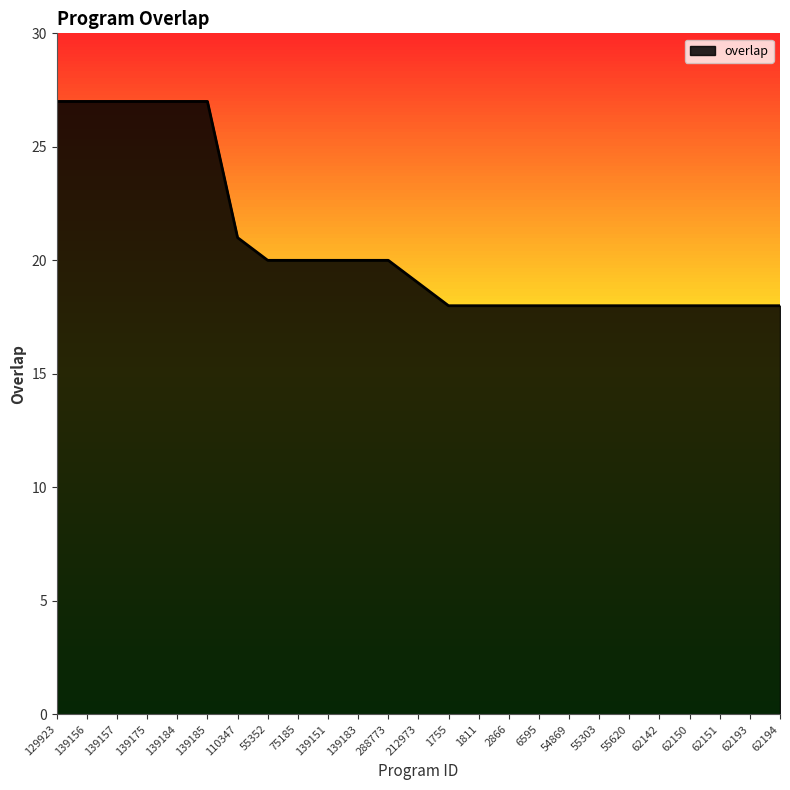

What is the maximum value shown in the chart?

27